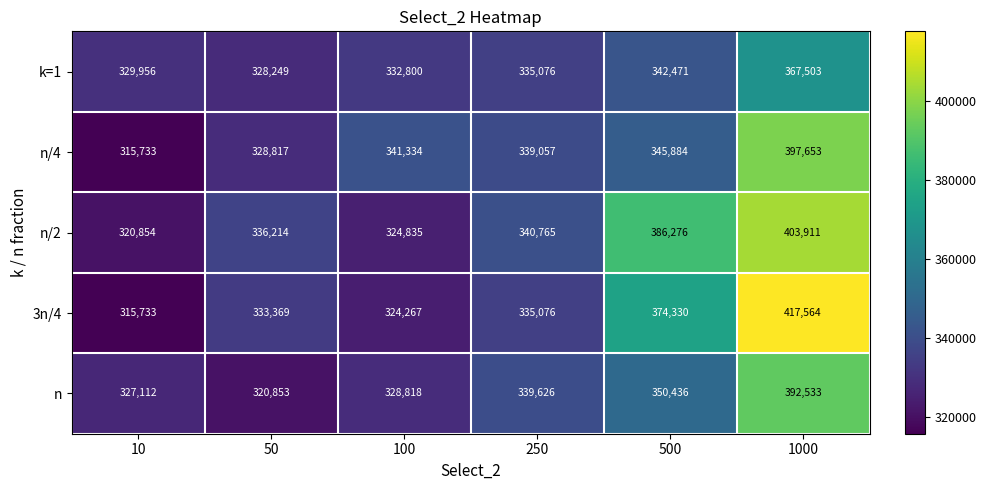

At how many categories does at least one series exceed 333712?

5